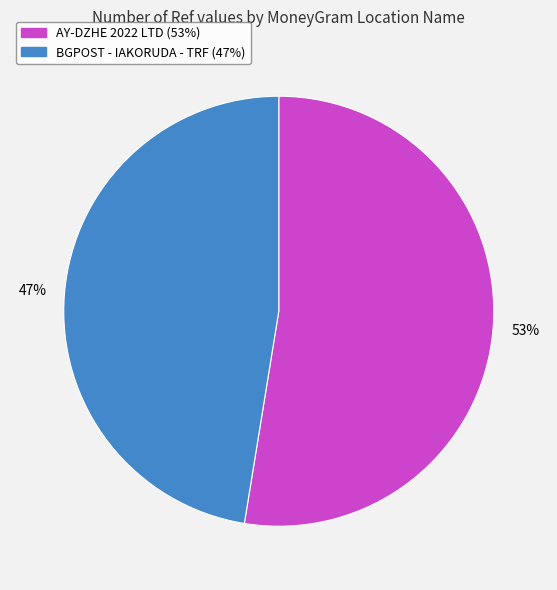

What is the largest slice in the pie chart?

AY-DZHE 2022 LTD